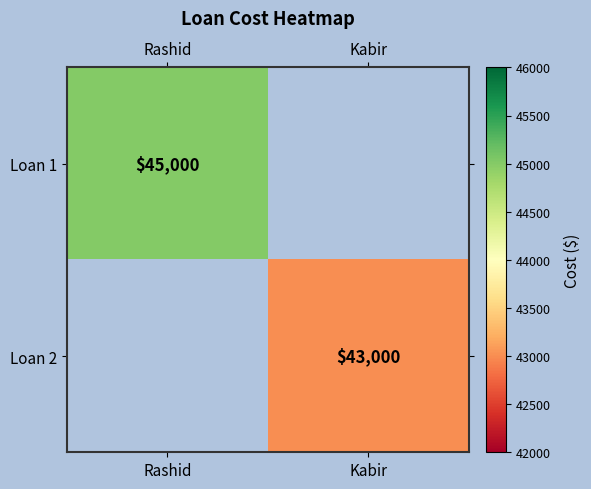

What is the total value across all series at Kabir?

43000